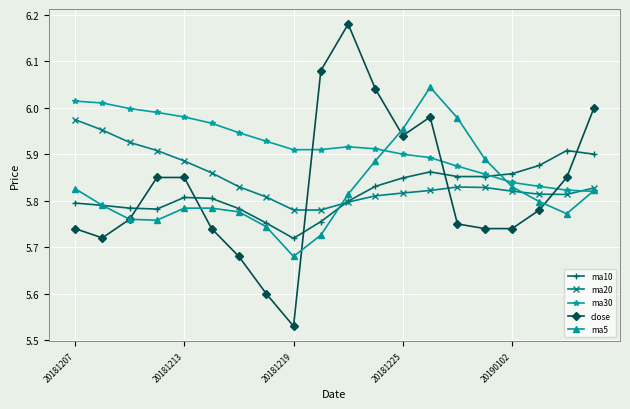

Which series has the largest range (max minus min)?

close